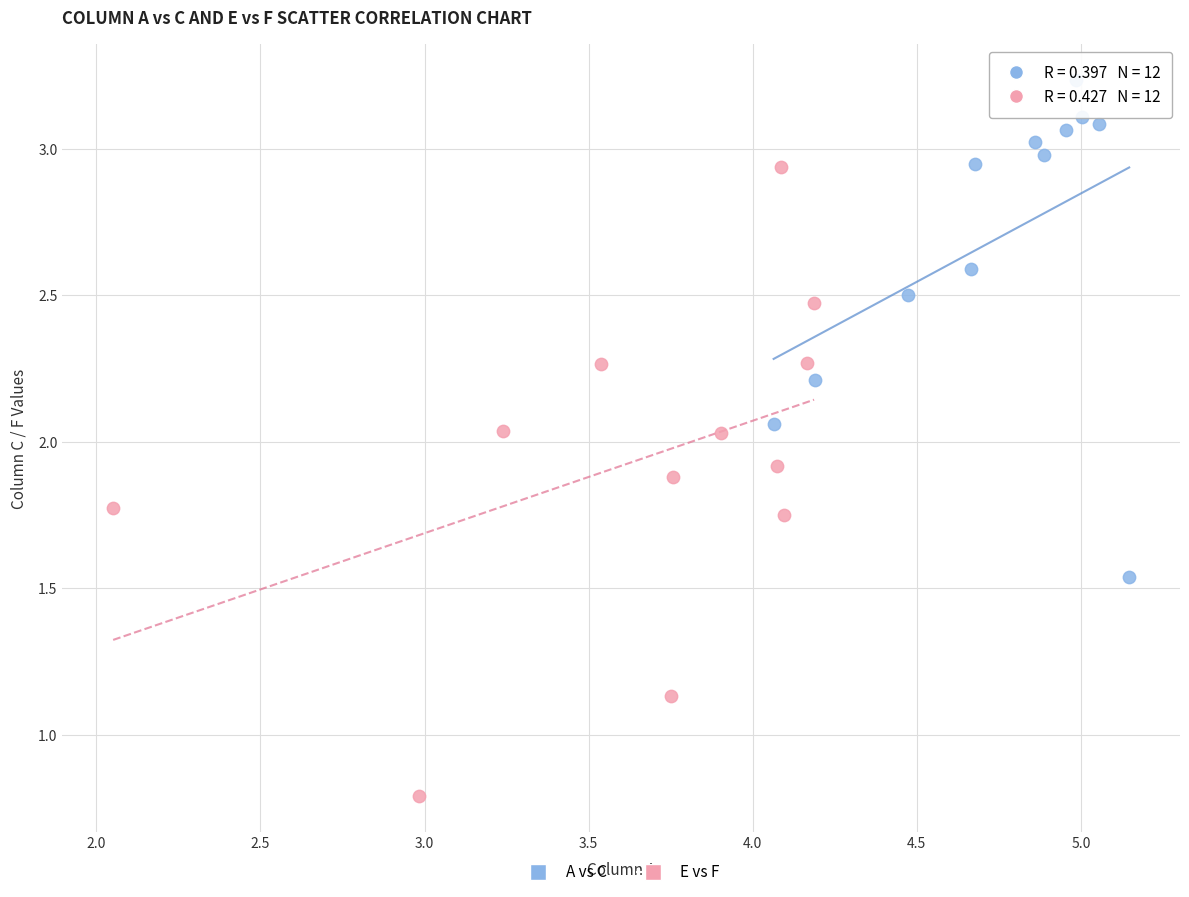

Which series reaches the maximum Y coordinate?

A vs C